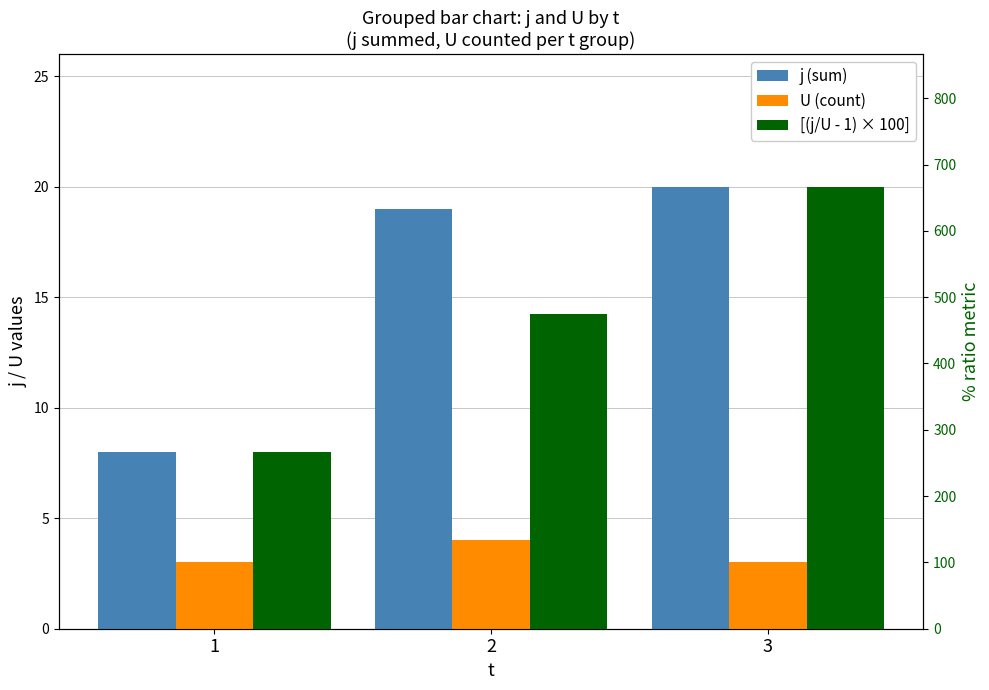

How many categories are shown in the chart?

3